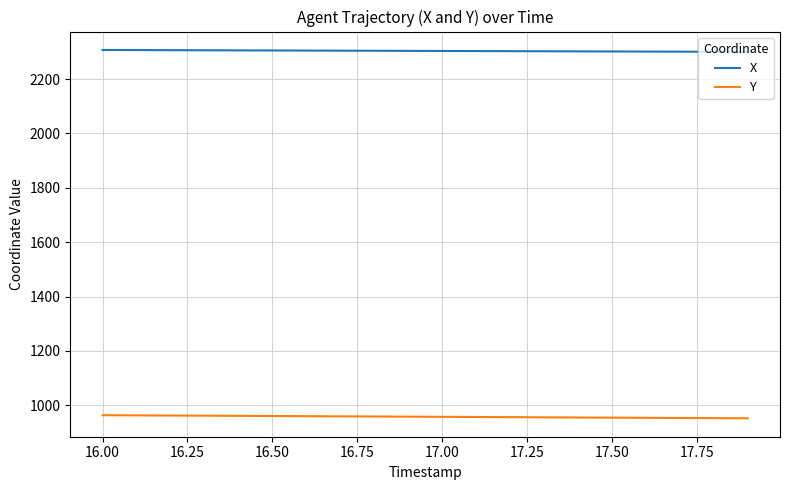

What is the minimum value for X?

2299.8